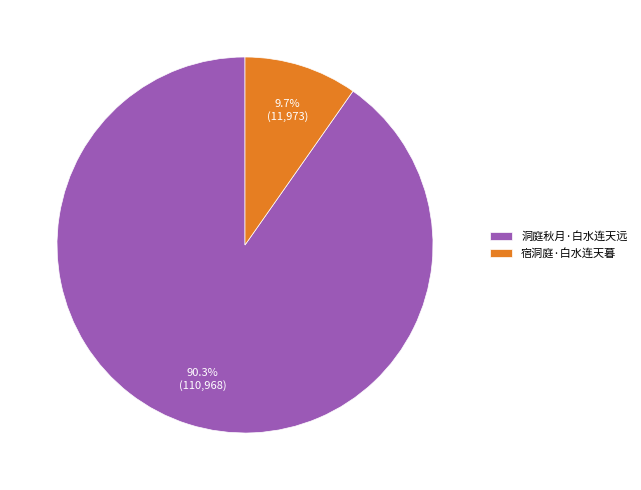

Combined, do 洞庭秋月·白水连天远 and 宿洞庭·白水连天暮 account for over 50%?

Yes